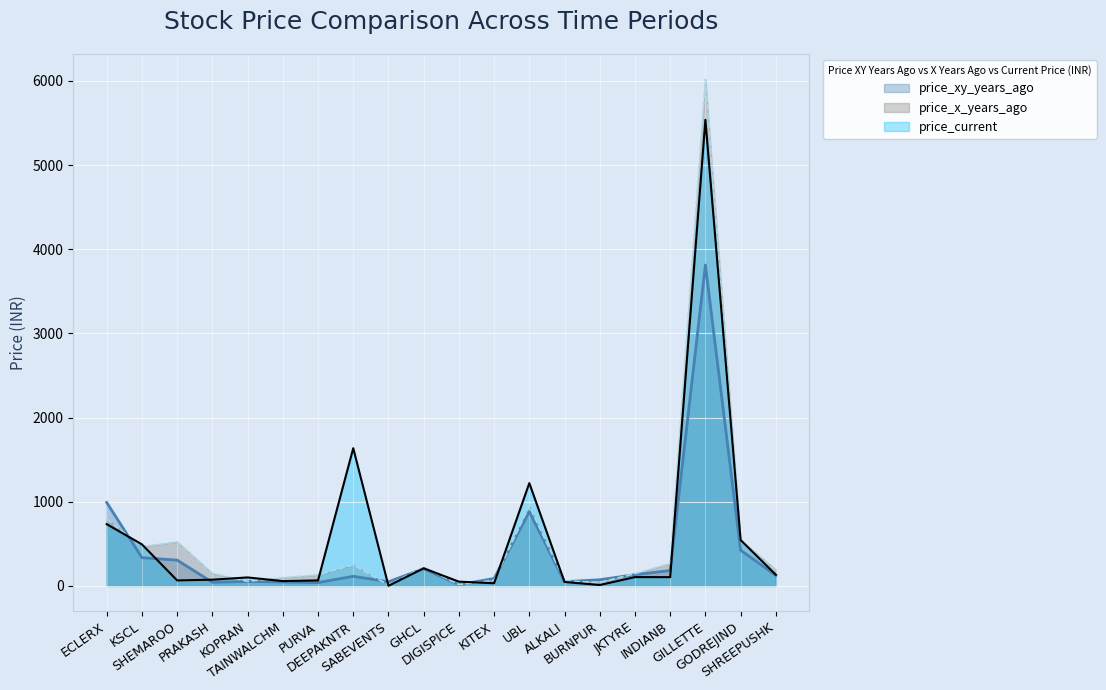

Reading left to right, list all the values displayed in this chart.

price_xy_years_ago: 990.5	335.5	306.2	42.8	52.8	46.7	39.4	114.0	49.0	205.1	14.1	88.4	882.6	49.7	73.2	133.4	182.7	3812.2	424.3	125.2
price_x_years_ago: 794.7	465.9	524.5	149.3	54.5	98.6	131.7	250.9	9.6	224.1	15.2	66.2	950.4	59.7	39.8	146.1	266.3	6018.3	544.0	194.2
price_current: 733.5	493.2	65.1	73.7	100.6	57.0	65.3	1636.0	1.3	209.2	50.6	31.5	1221.0	47.0	10.5	104.6	104.1	5537.5	545.8	132.4